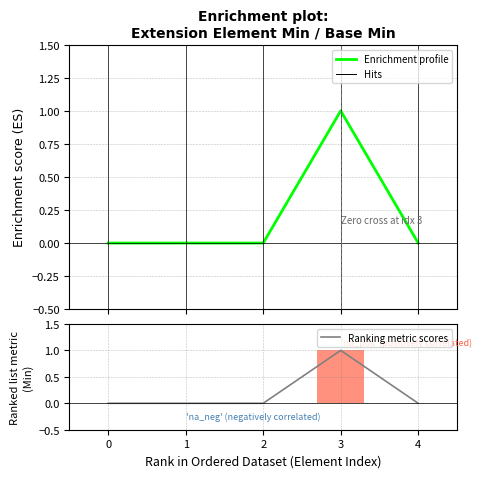

Reading left to right, what are all the values shown in this chart?

Enrichment profile: 0=0	1=0	2=0	3=1	4=0
Ranking metric scores: 0=0	1=0	2=0	3=1	4=0